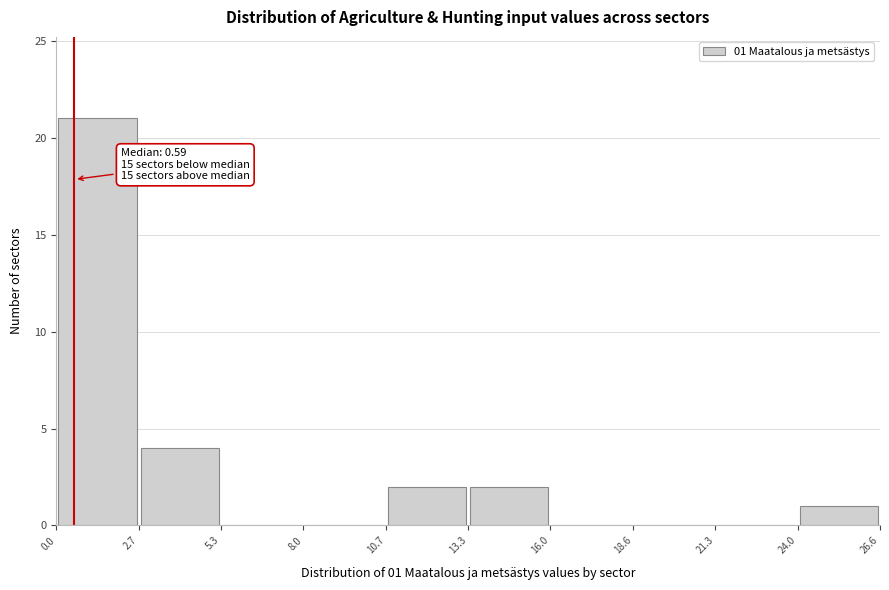

Over which range of the x-axis is the bar tallest?

0.0 to 2.7